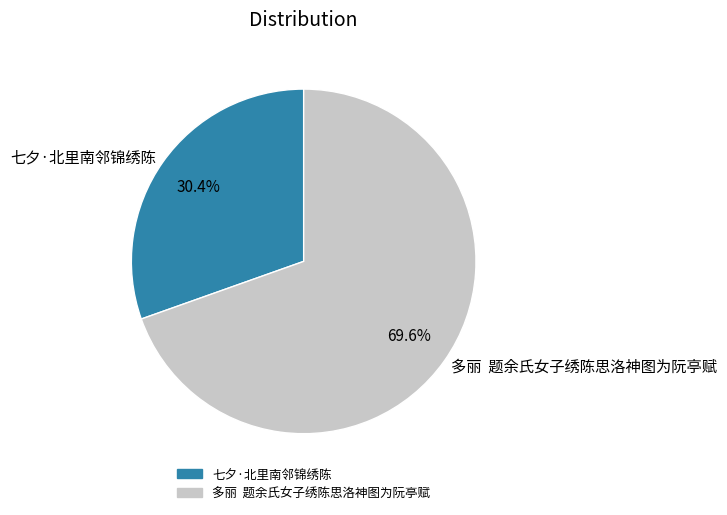

What percentage is the 七夕·北里南邻锦绣陈 slice, to the nearest percent?

30%